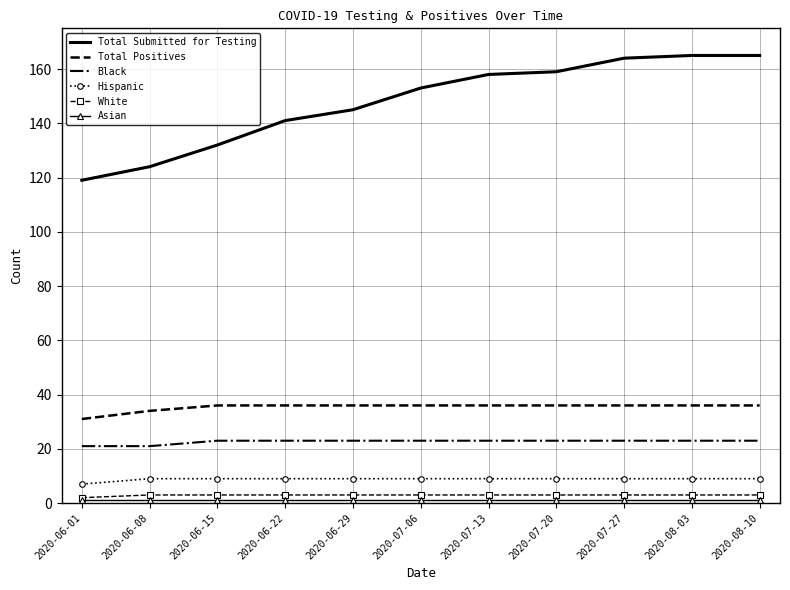

The value of Hispanic at 2020-06-08 is 9. True or false?

True